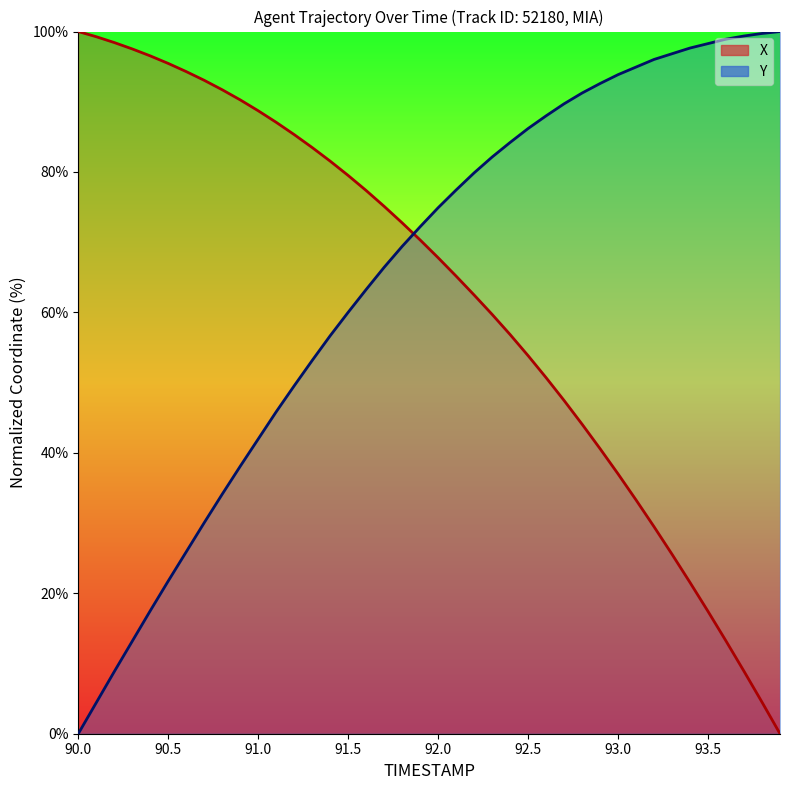

Which series ends up on top after the final intersection of Y and X?

Y